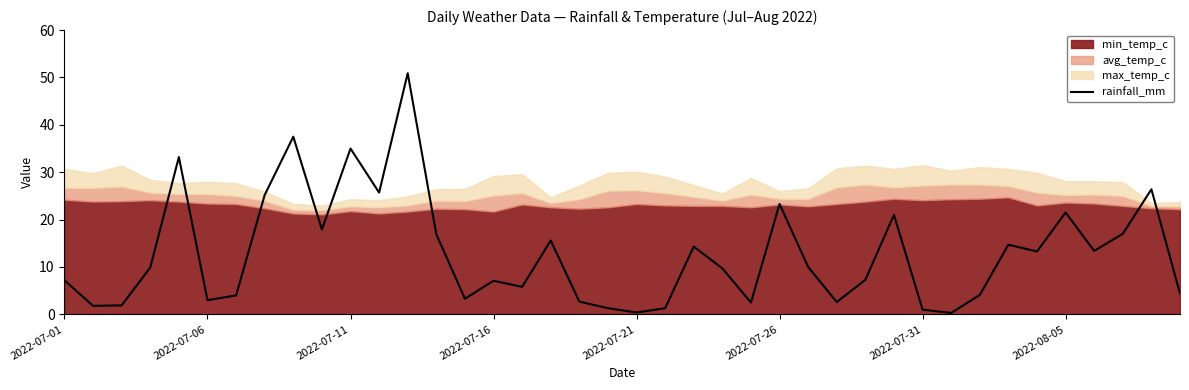

What is the average value?

12.9